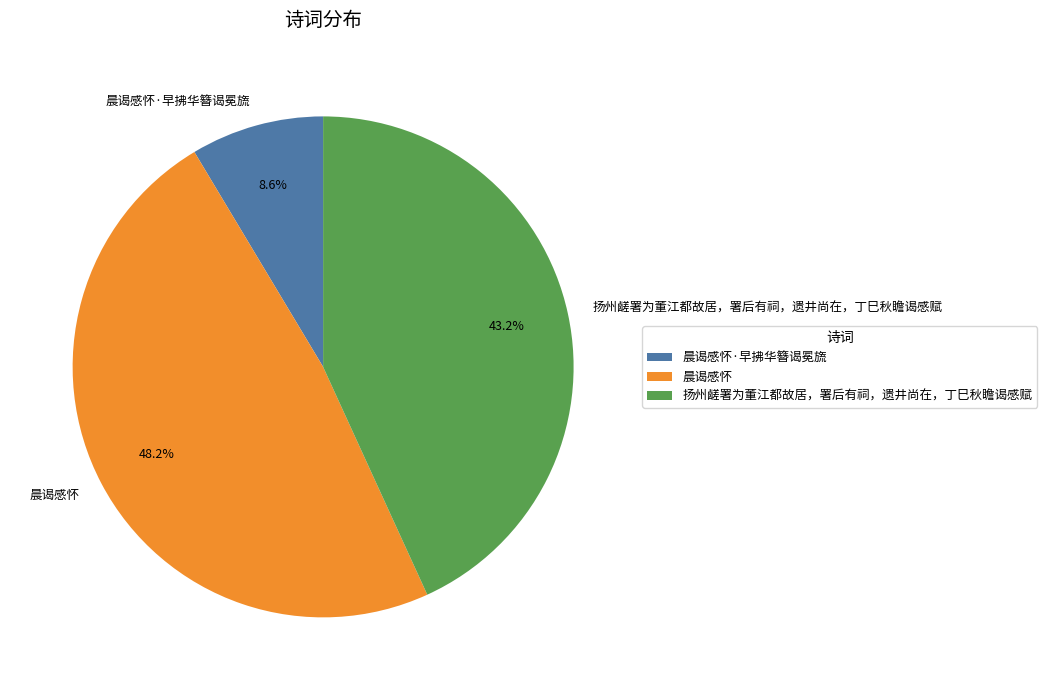

Count the number of slices in the pie.

3